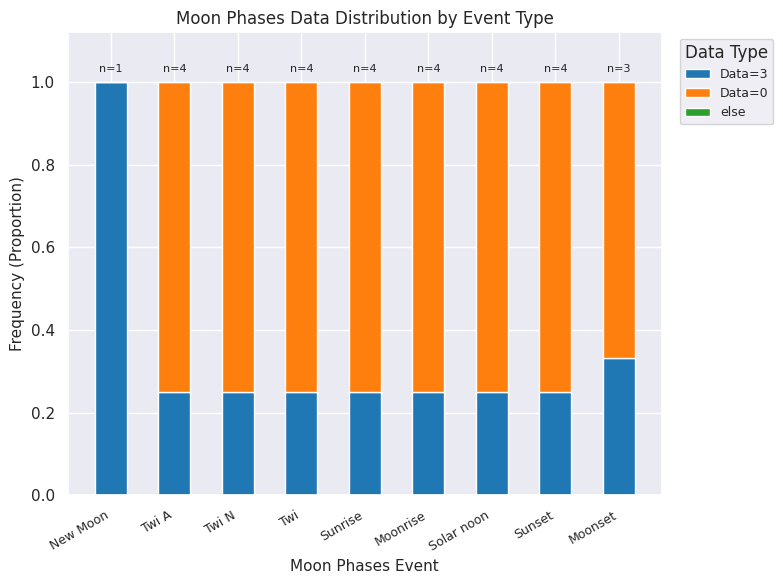

What is the total value across all series at Solar noon?

1.0